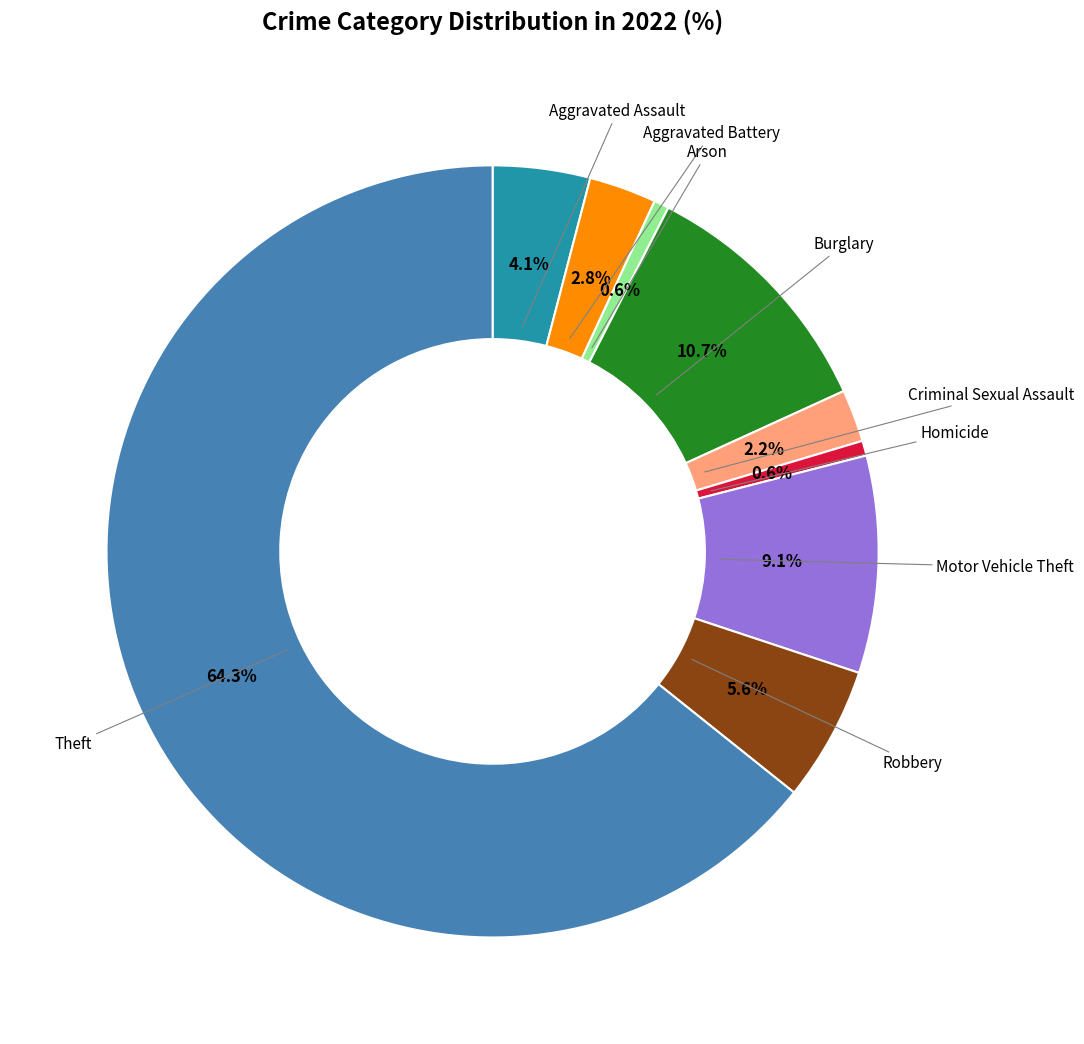

How many segments does this pie chart have?

9